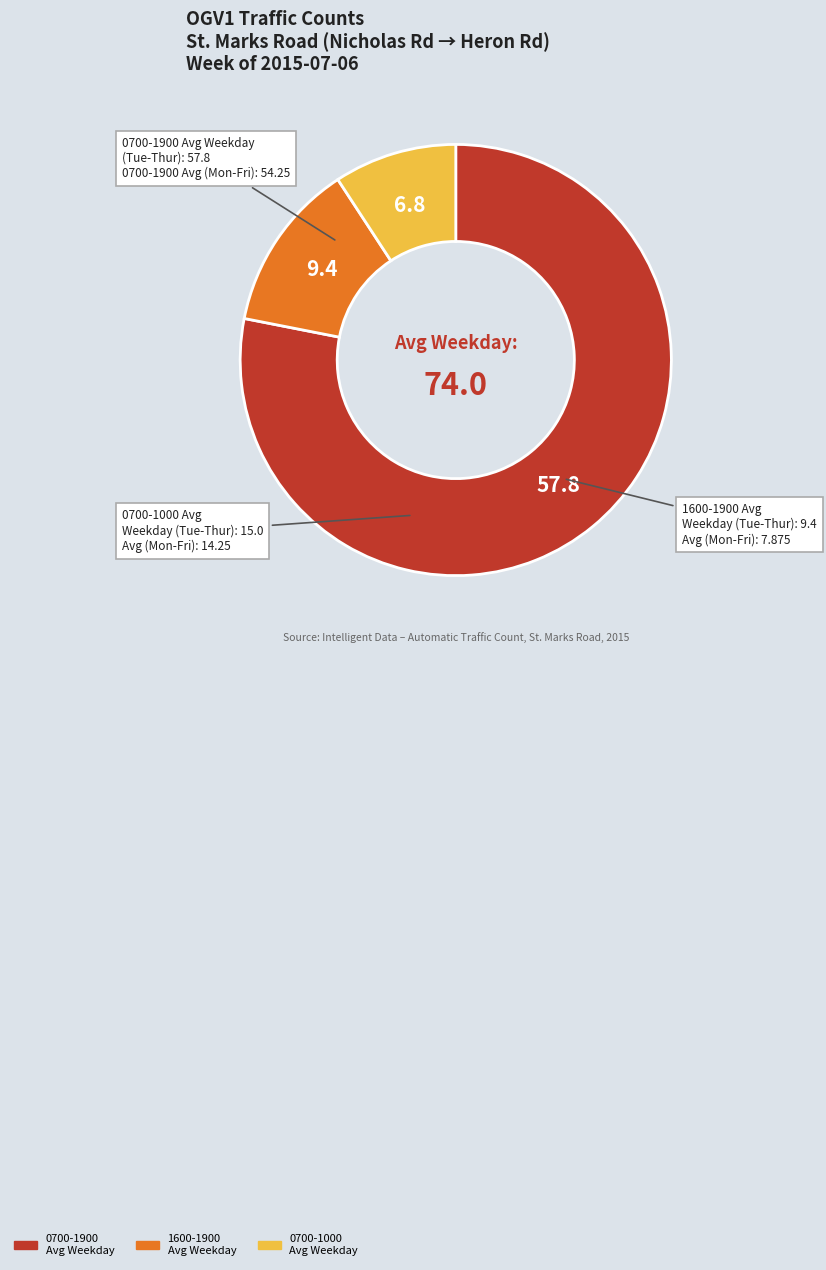

Between 1600-1900 Avg Weekday and 0700-1900 Avg Weekday, which is larger?

0700-1900 Avg Weekday